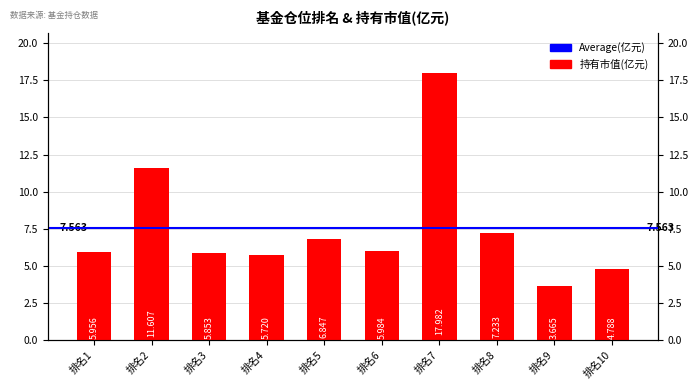

What is the value of the 7th bar from the left?

18.0